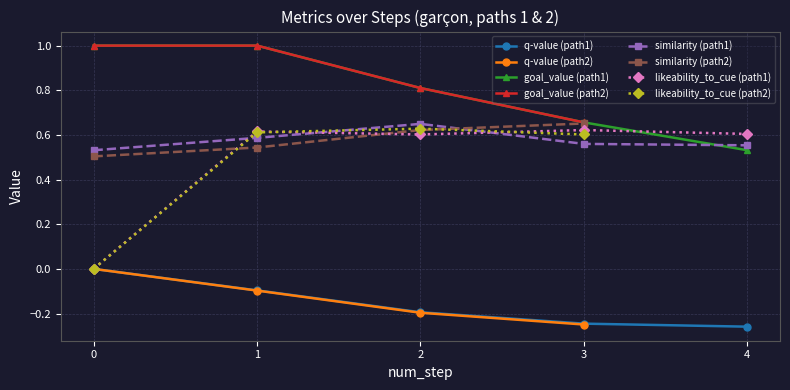

Reading left to right, list all the values displayed in this chart.

q-value: 0=0.0	1=-0.1	2=-0.2	3=-0.2	4=-0.3	0=0.0	1=-0.1	2=-0.2	3=-0.2
likeability_to_cue: 0=0.0	1=0.6	2=0.6	3=0.6	4=0.6	0=0.0	1=0.6	2=0.6	3=0.6
goal_value: 0=1.0	1=1.0	2=0.8	3=0.7	4=0.5	0=1.0	1=1.0	2=0.8	3=0.7
similarity: 0=0.5	1=0.6	2=0.6	3=0.6	4=0.6	0=0.5	1=0.5	2=0.6	3=0.7